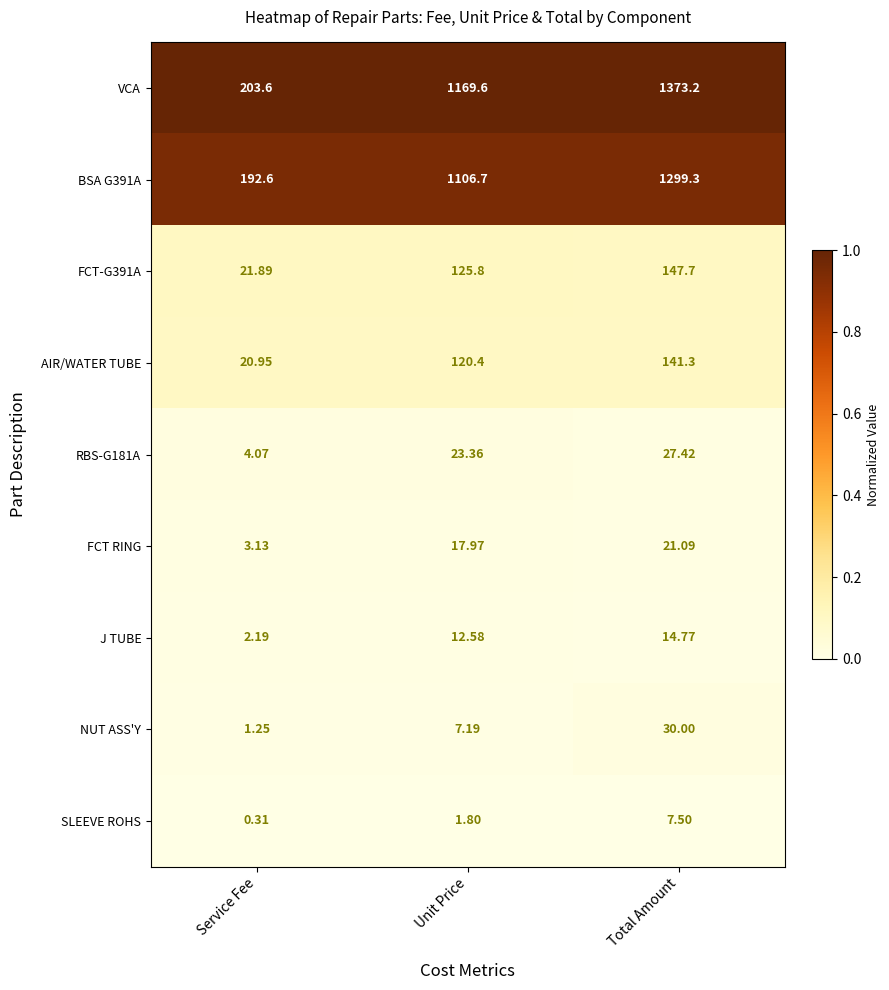

At which label does SLEEVE ROHS reach its peak?

Total Amount